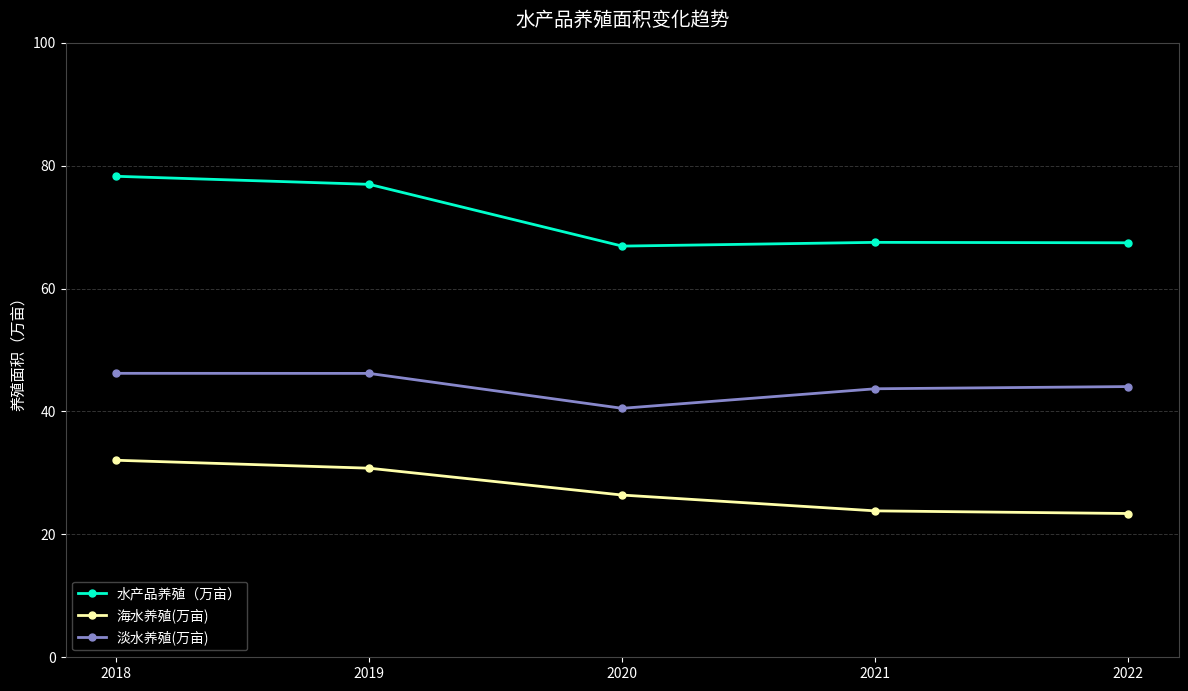

What is the approximate value of 淡水养殖(万亩) at 2022?

44.0